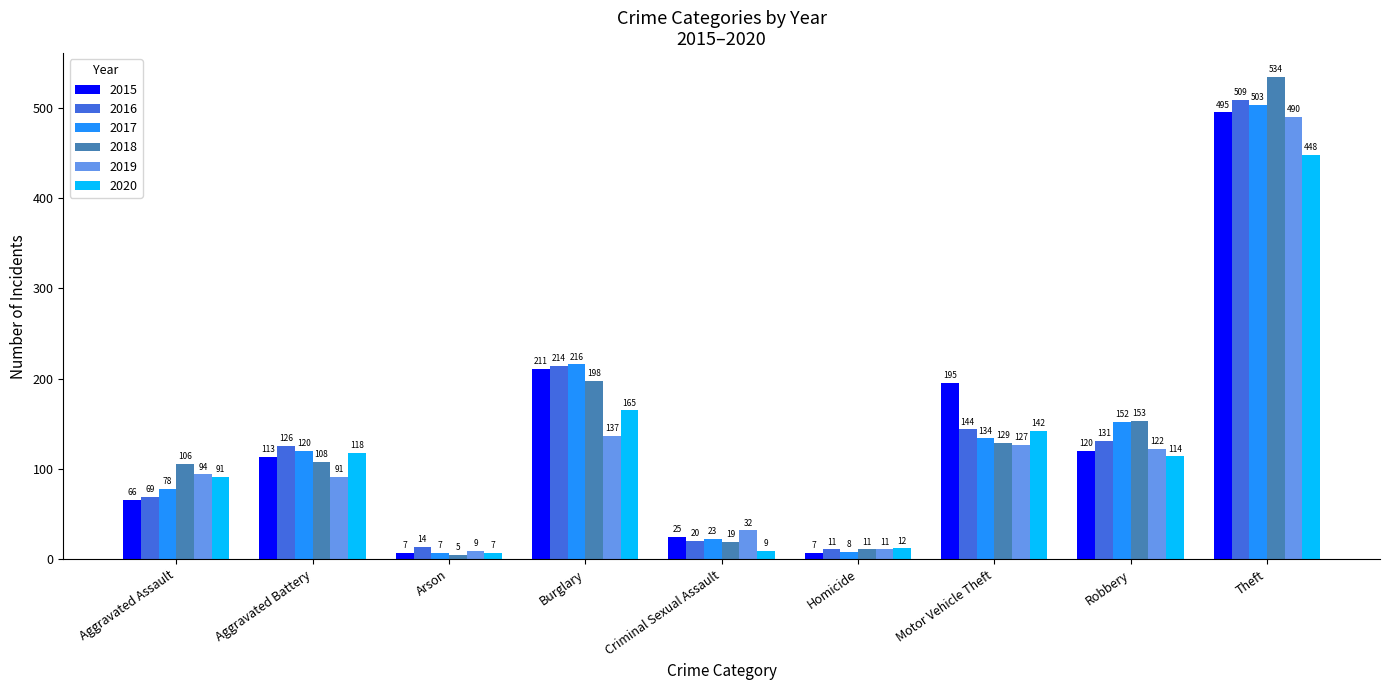

Which series has the largest range (max minus min)?

2018